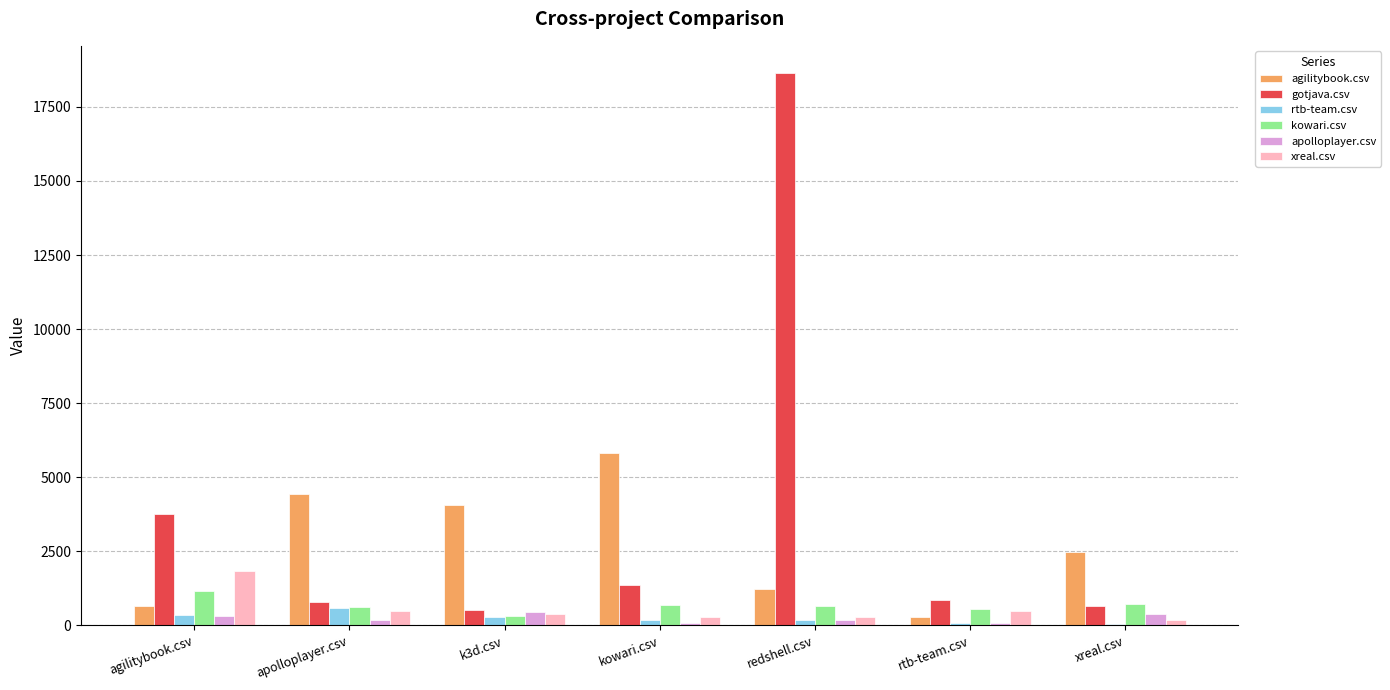

Is the value of rtb-team.csv at rtb-team.csv greater than the value of gotjava.csv at k3d.csv?

No